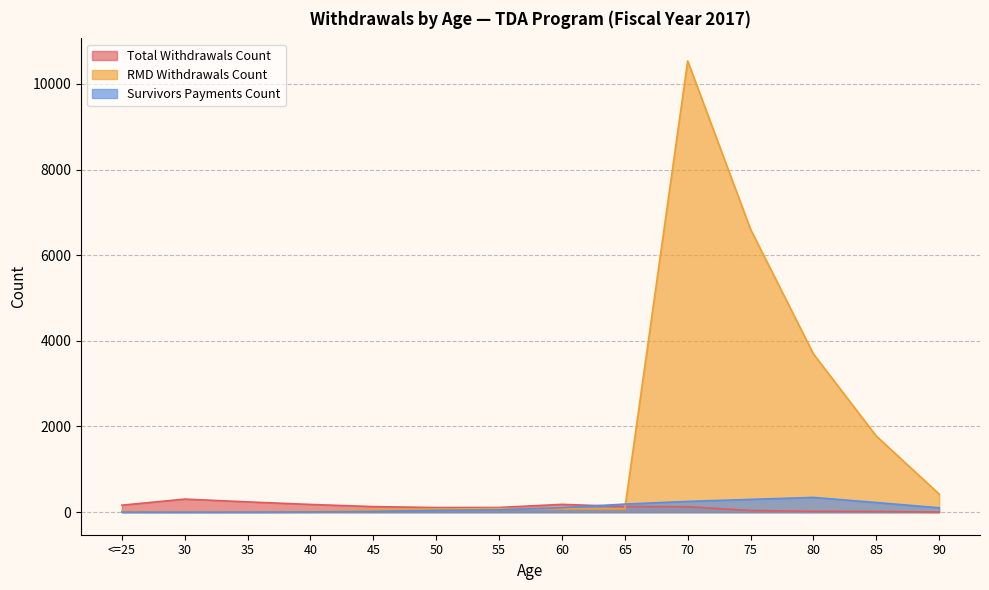

At 75, list the series in order from largest to smallest.

RMD Withdrawals Count, Survivors Payments Count, Total Withdrawals Count